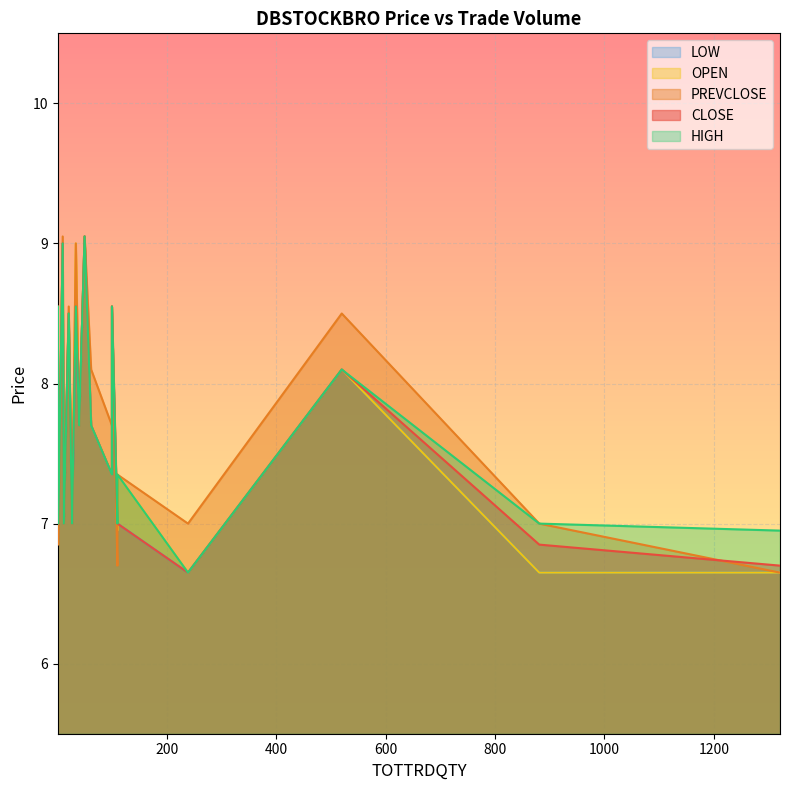

What is the value of the HIGH point at the 9th from the left?

7.3